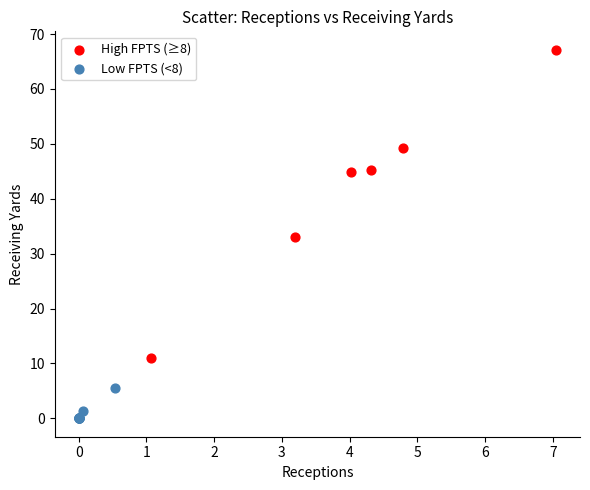

What are all the series names shown in the legend?

High FPTS (≥8), Low FPTS (<8)